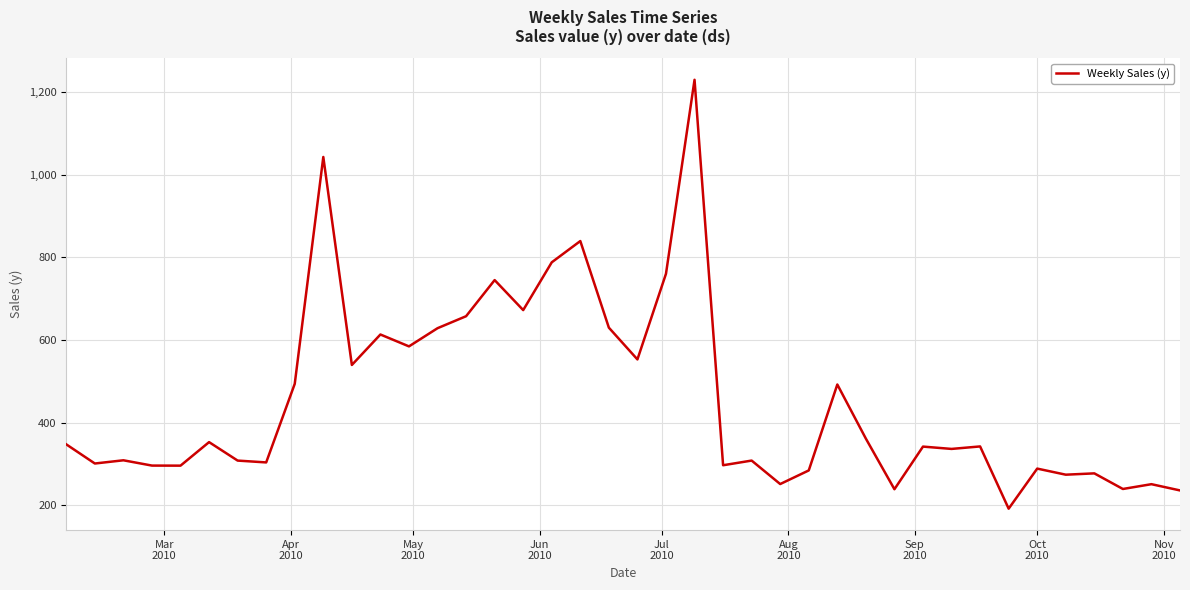

What is the smallest value displayed?

191.6